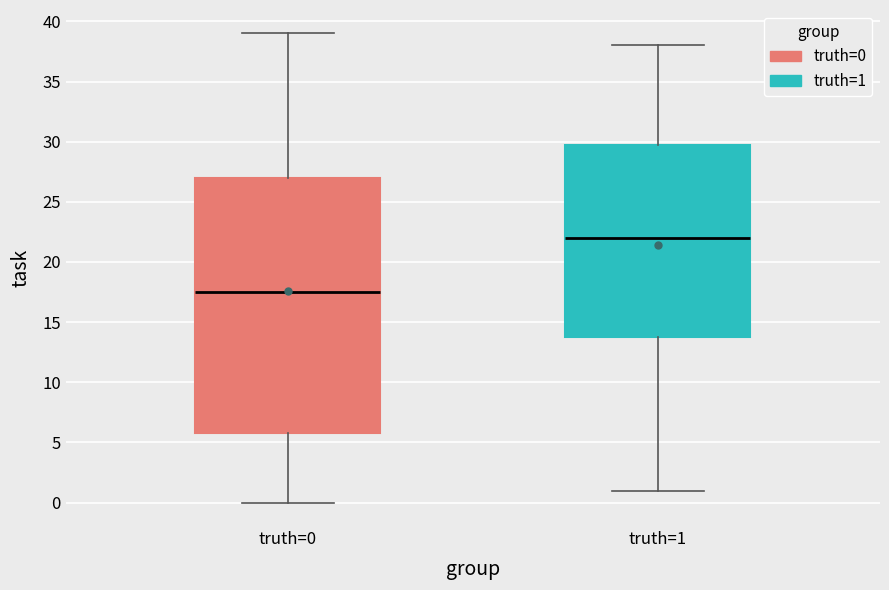

Comparing the boxes themselves (not the whiskers), which one is the tallest?

truth=0